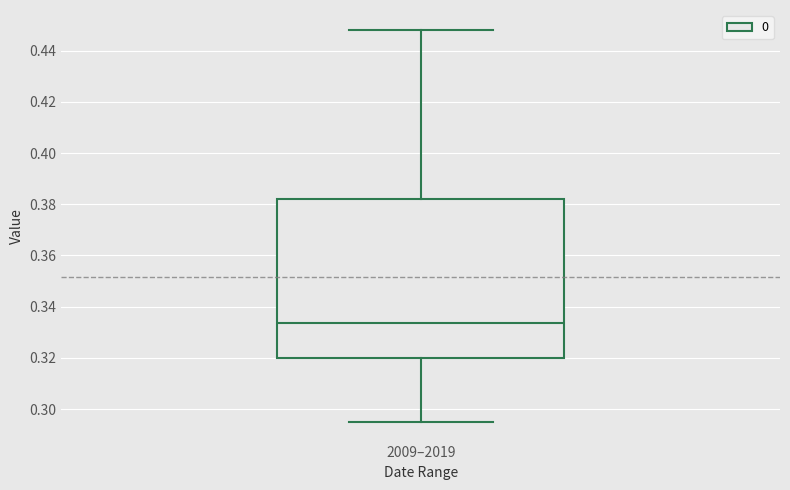

Read this box plot against the y-axis: the position of the median line, the range covered by the box, and the ends of both whiskers. The values are not printed on the chart, so give them approximately, as read against the axis.

median 0.334, box 0.320 to 0.382, whiskers 0.294 to 0.448